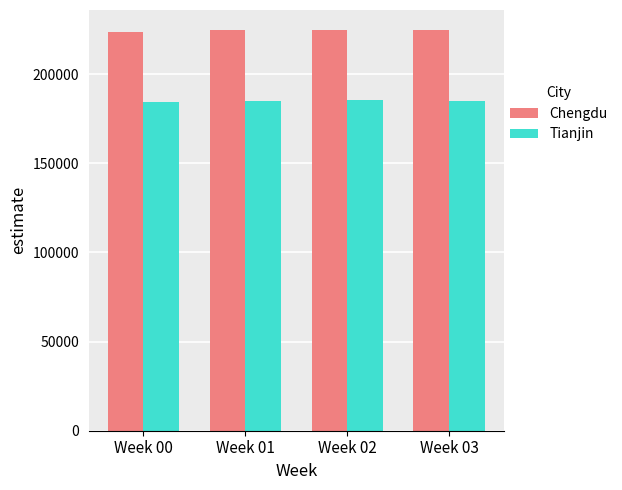

What is the highest value of the Chengdu series?

224803